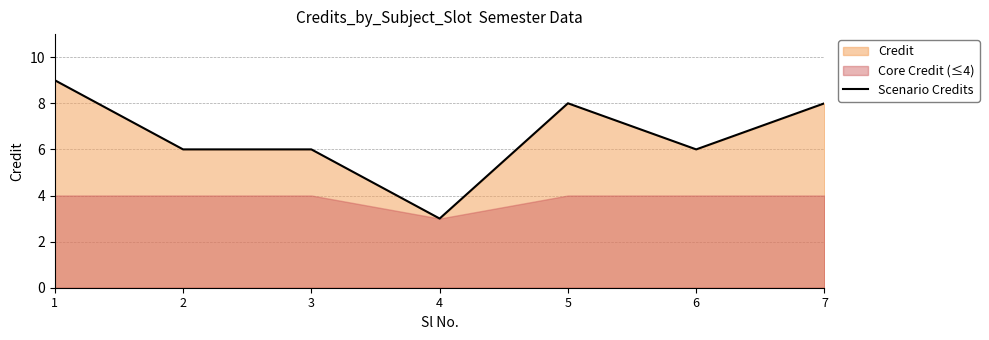

At which label is the value closest to 6?

2